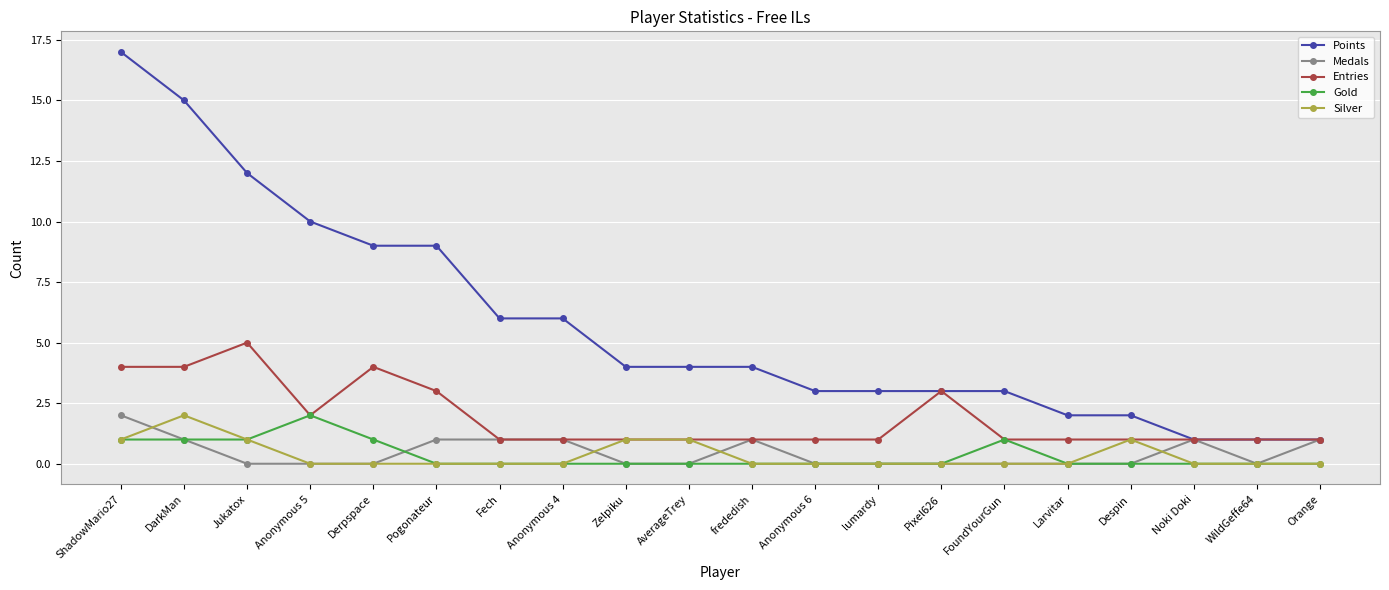

The Silver series shows 1 at AverageTrey. True or false?

True